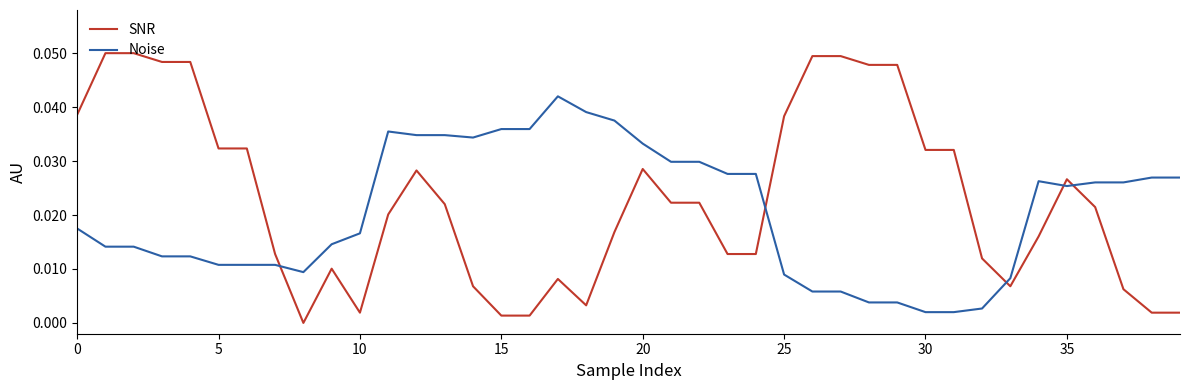

Rank the series by their average value, from highest to lowest.

SNR, Noise